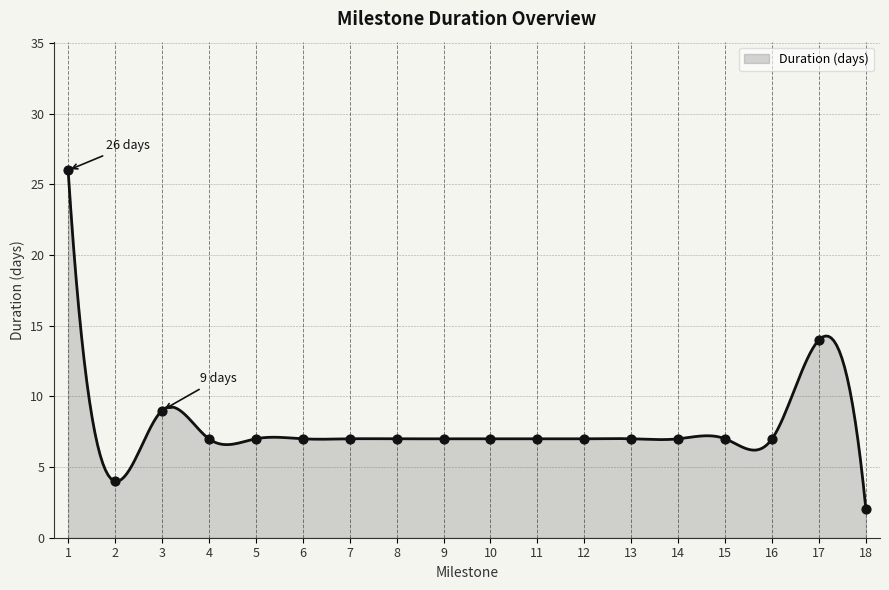

Approximately how many times larger is the value at 8 compared to 12?

1.0